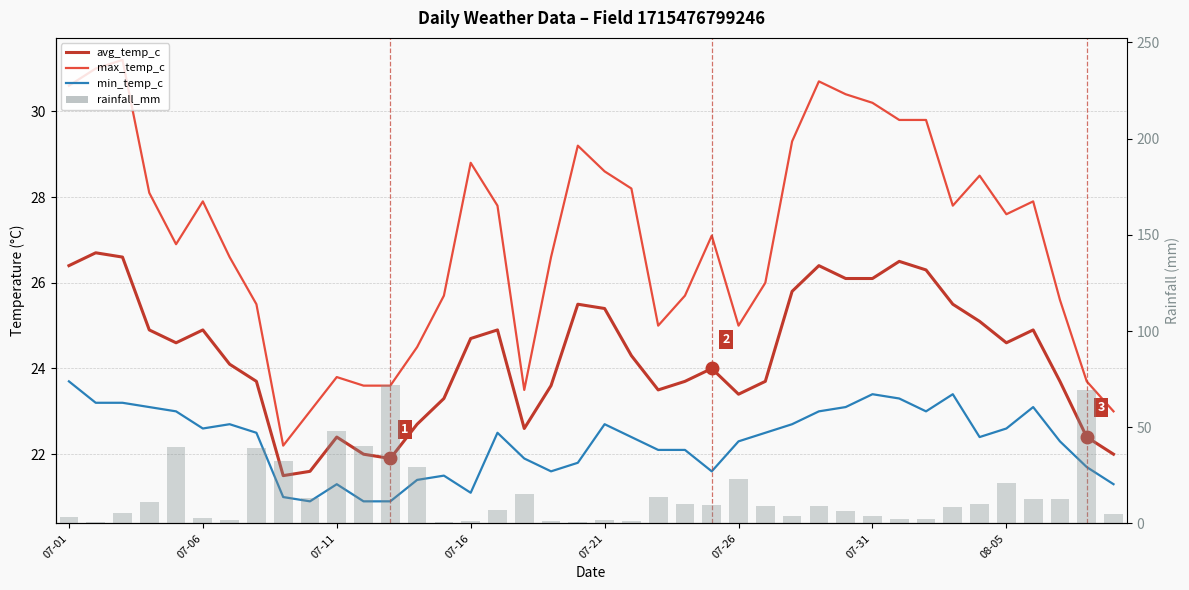

How many data points in rainfall_mm are above 9?

21